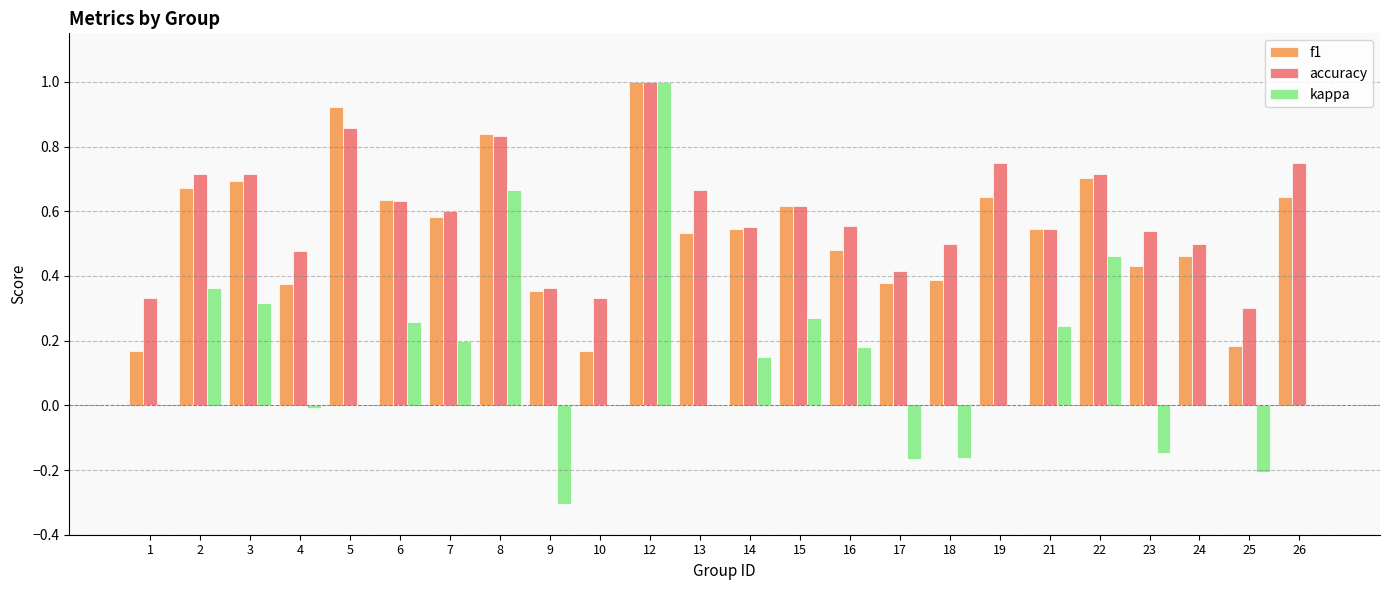

How many categories are shown in the chart?

24